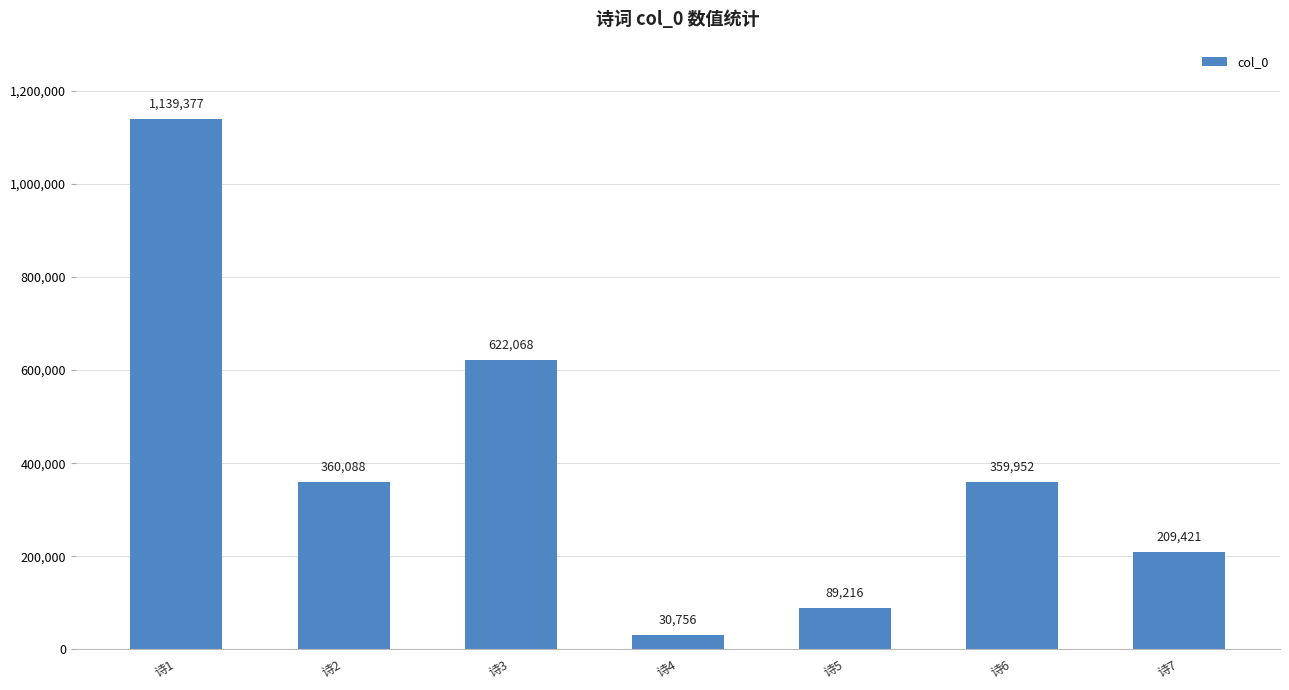

How many categories are shown in the chart?

7